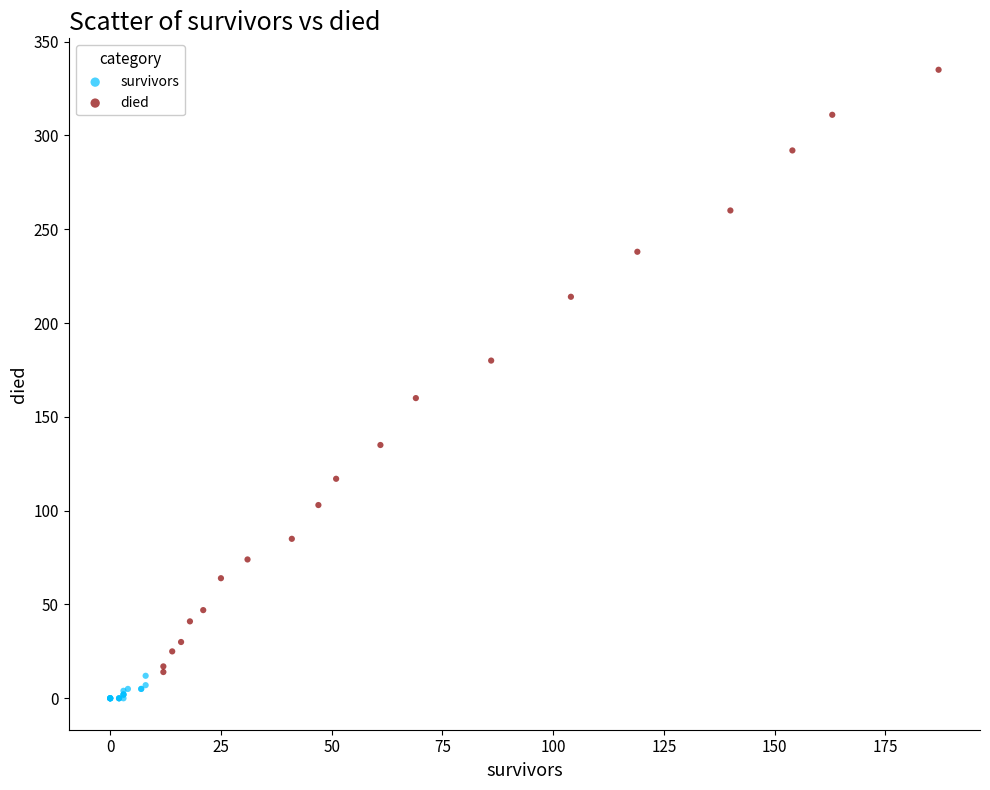

Which series reaches the maximum Y coordinate?

died